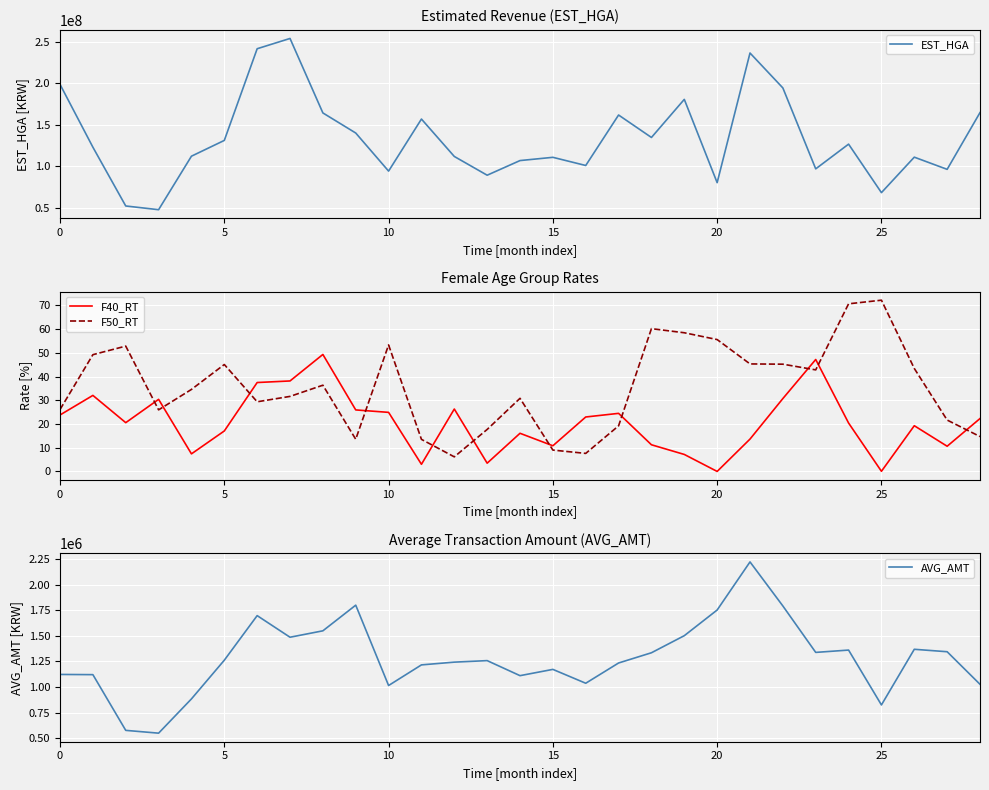

True or false: F50_RT has a value of 55.6 at 20.

True